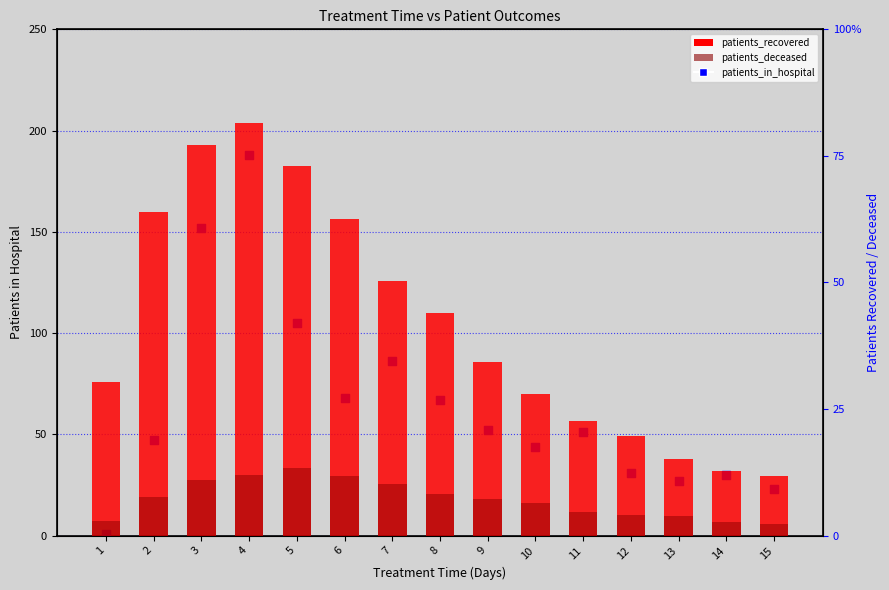

Which series reaches the maximum Y coordinate?

patients_recovered